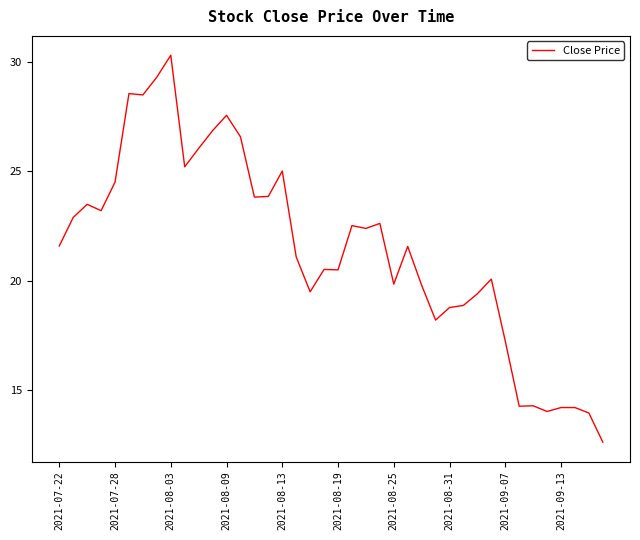

What is the average value?

21.4